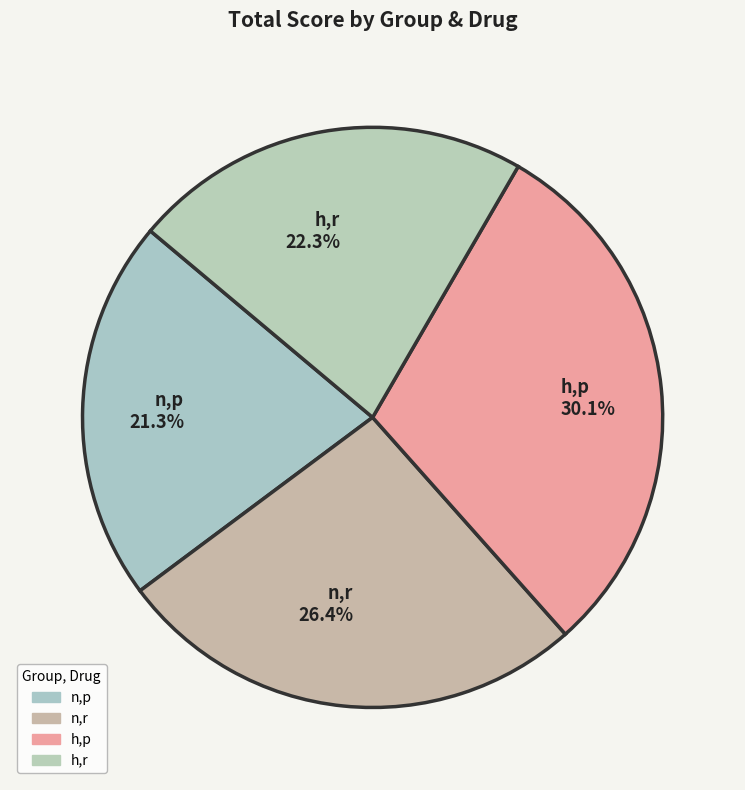

The h,r slice represents 34% of the pie. True or false?

False